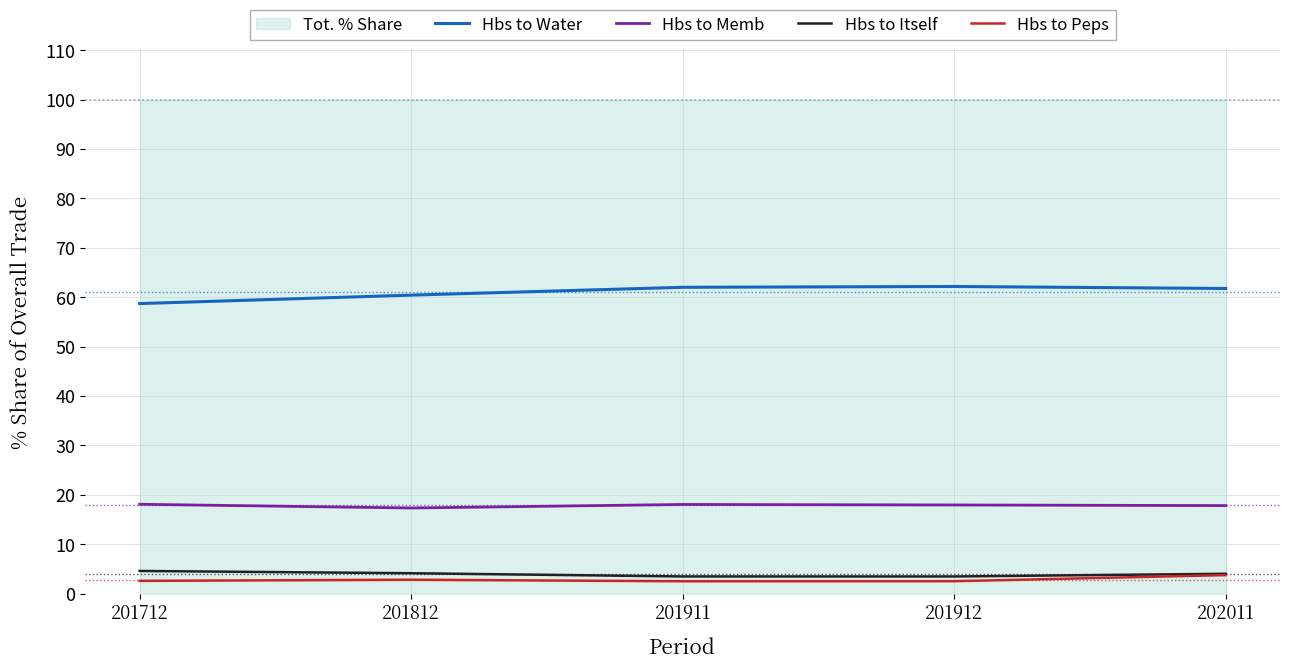

Rank the series at 202011 from lowest to highest value.

Hbs to Peps, Hbs to Itself, Hbs to Memb, Hbs to Water